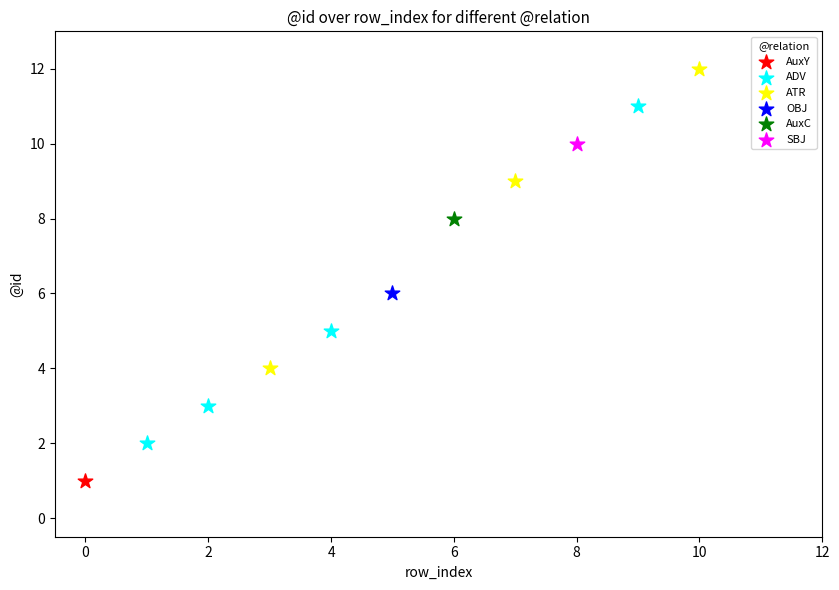

Which series reaches the maximum Y coordinate?

ATR